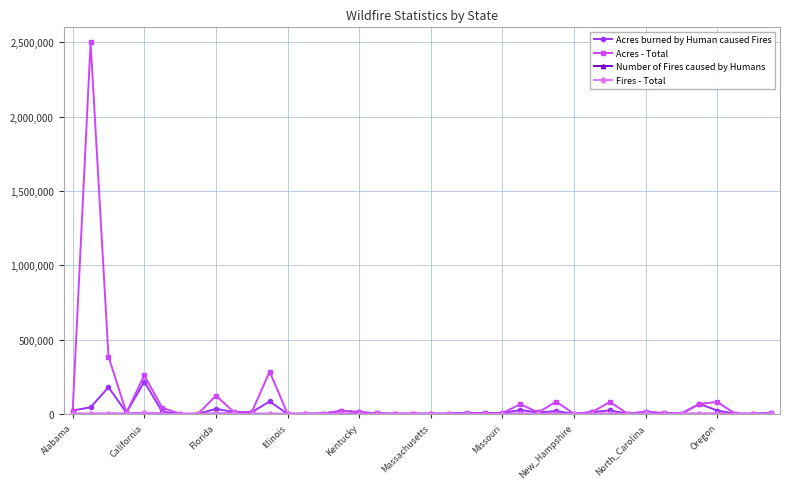

Which series has the widest spread of values?

Acres - Total